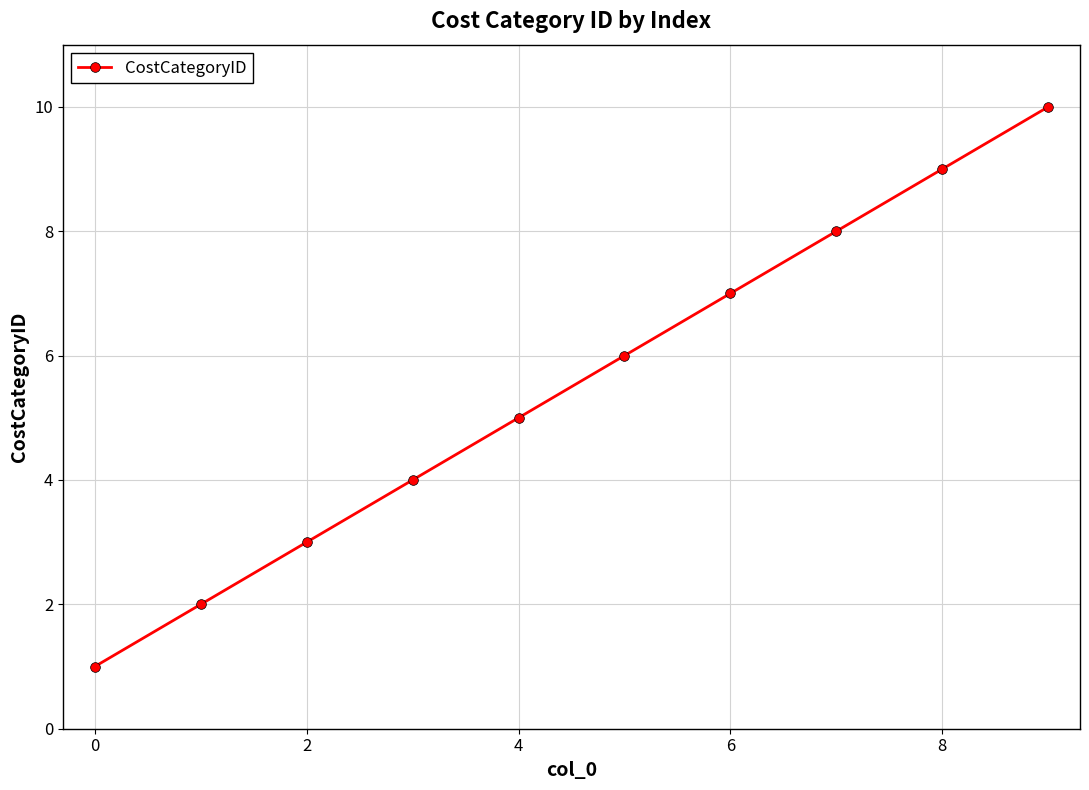

What is the difference between the maximum and minimum values?

9